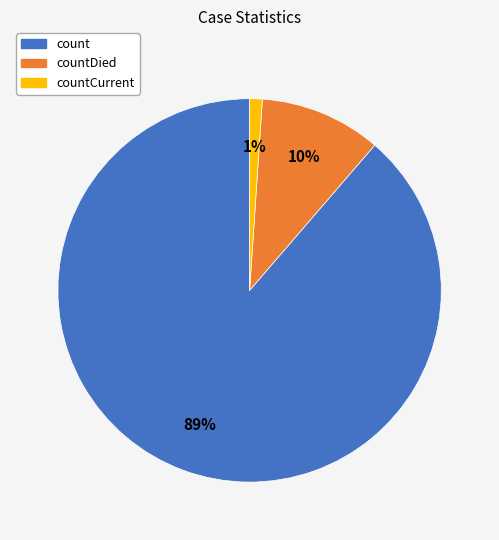

To the nearest percent, what is the average slice percentage?

33%